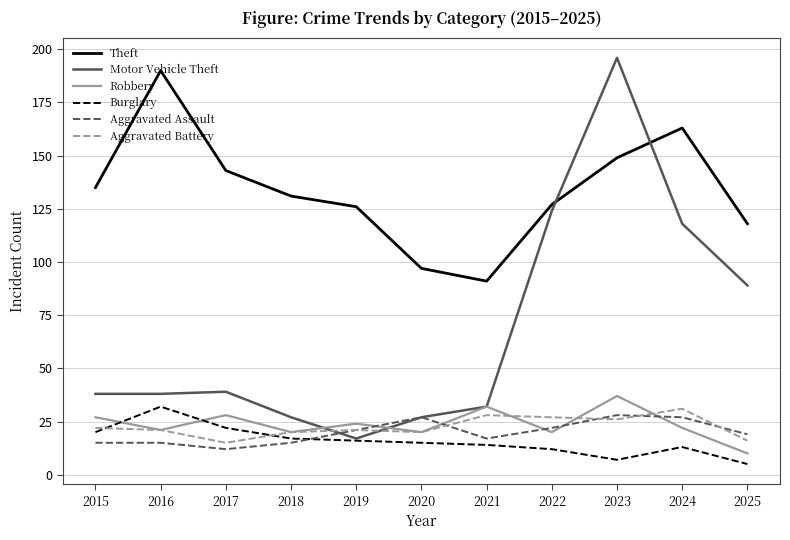

What is the difference between the Motor Vehicle Theft values at 2020 and 2024?

91